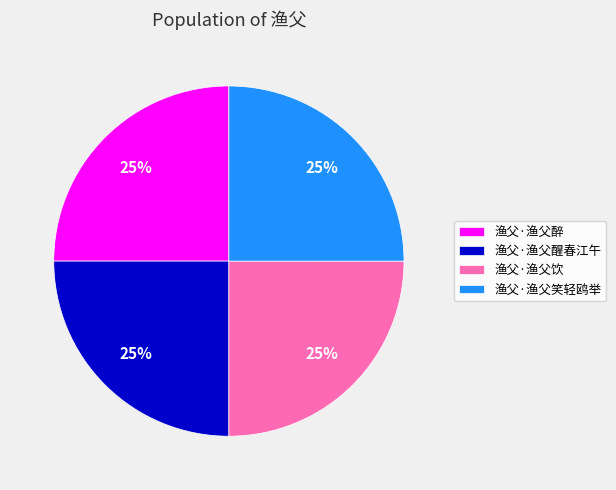

What is the ratio of the value at 渔父·渔父饮 to the value at 渔父·渔父笑轻鸥举?

1.0